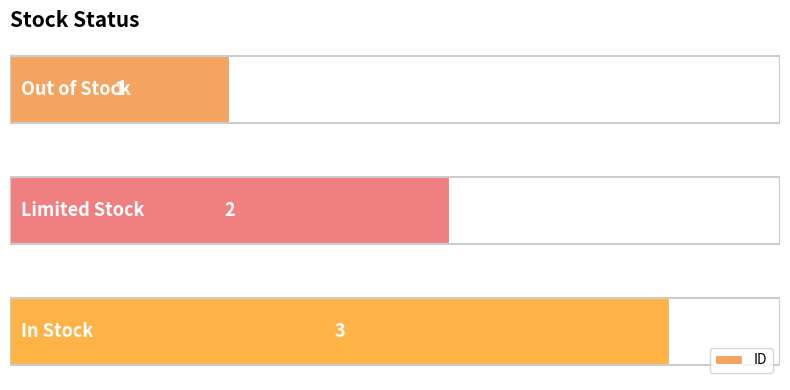

What is the sum of all values?

6